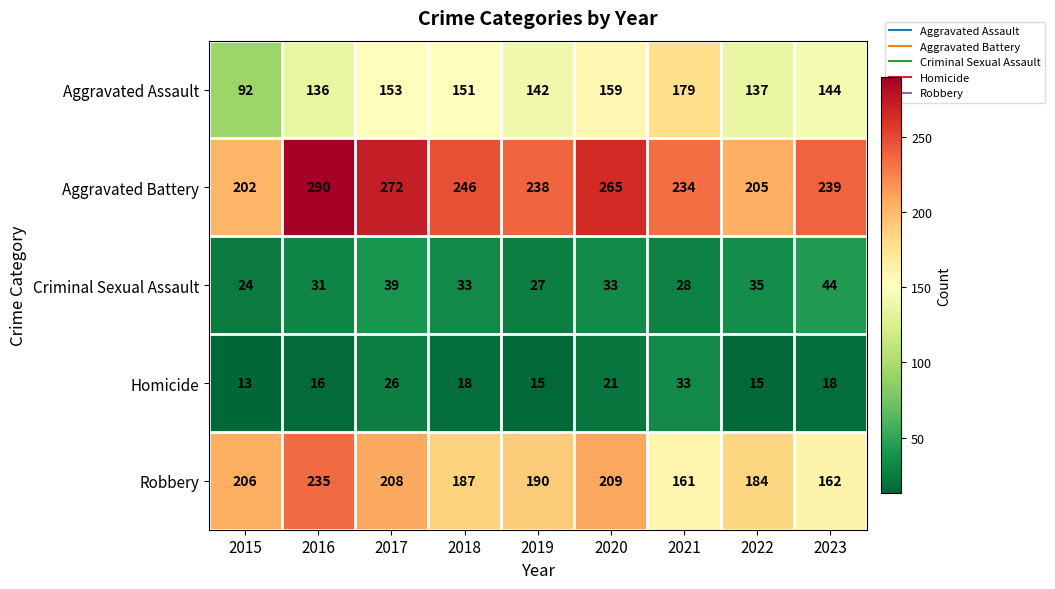

Which series has the largest total across all categories?

Aggravated Battery